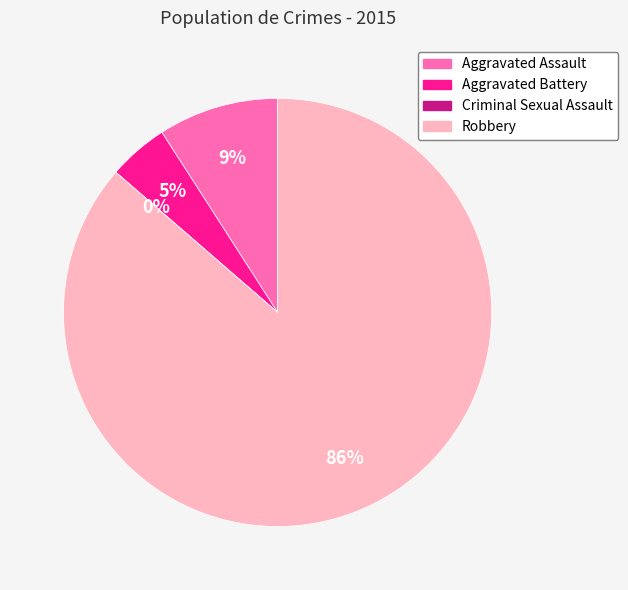

Combined, do Aggravated Assault and Robbery account for over 50%?

Yes